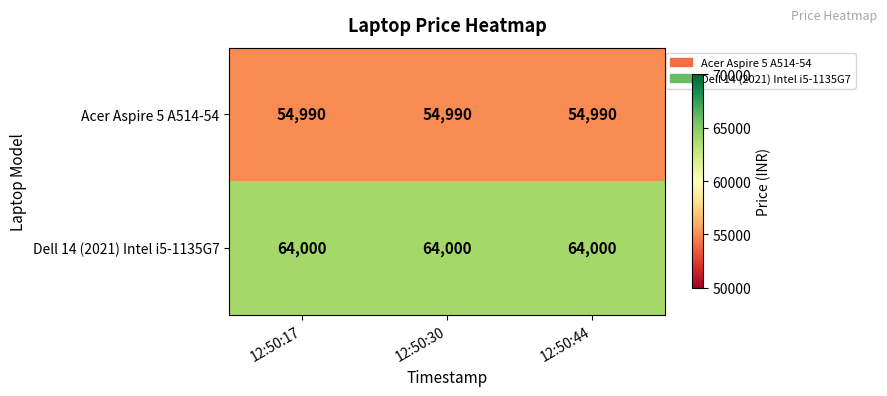

What is the sum of all Dell 14 (2021) Intel i5-1135G7 values?

192000